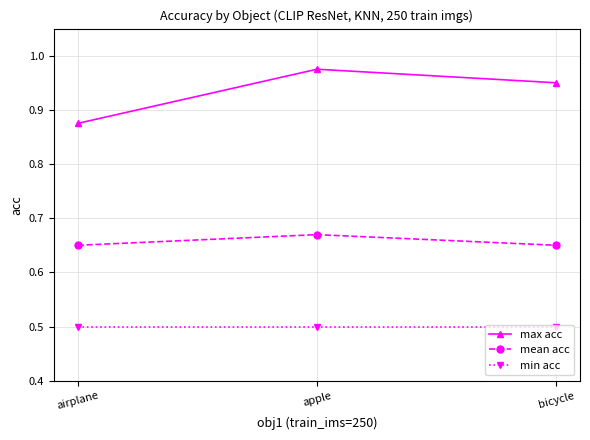

Rank the series by their maximum value, from lowest to highest.

min acc, mean acc, max acc